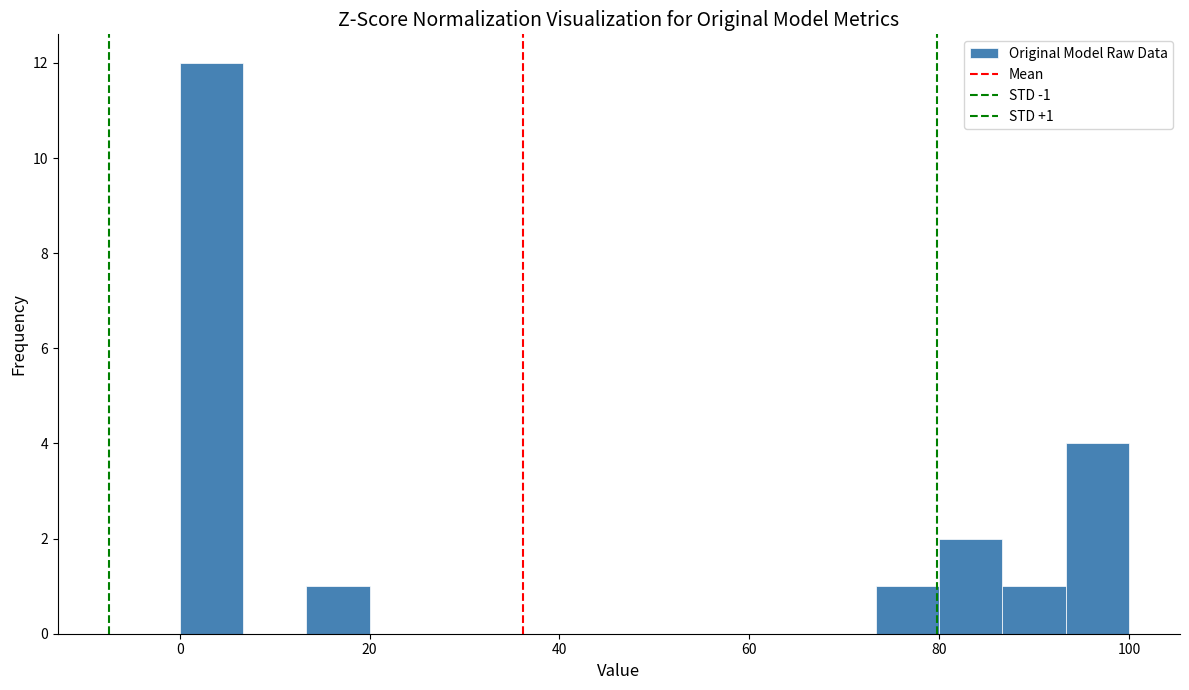

Around what value on the x-axis is the tallest bar? Give the approximate position of its centre, as read against the axis.

4